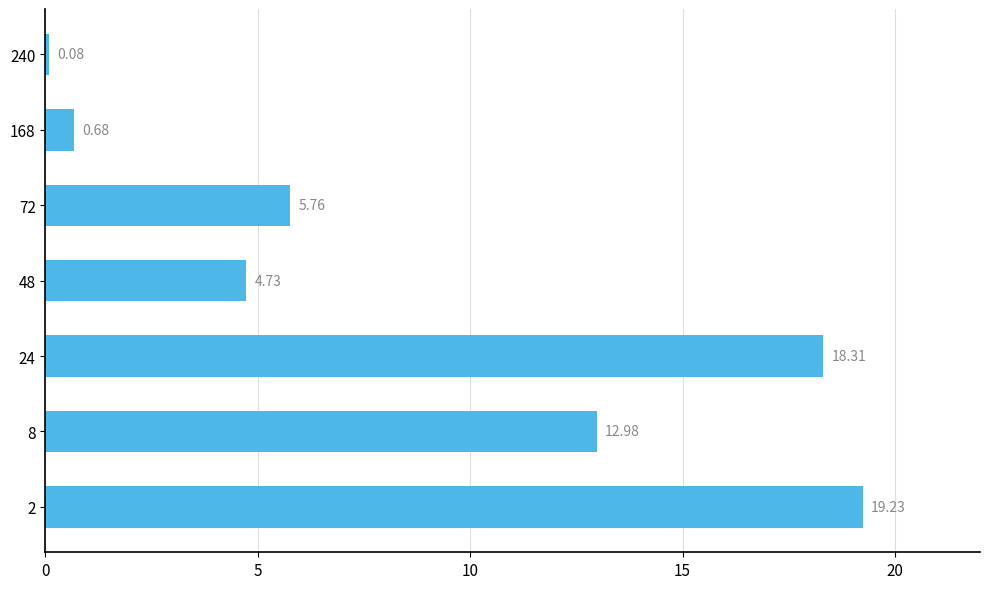

What is the change in value from 48 to 168?

-4.1